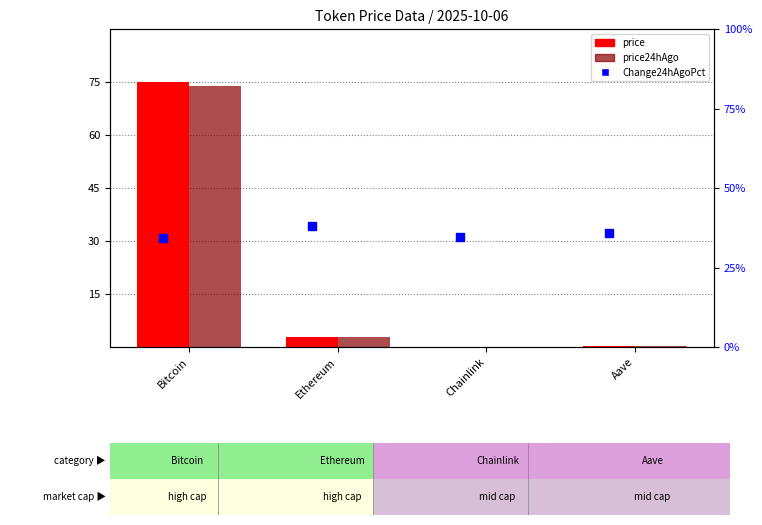

At how many categories does at least one series exceed 72?

1